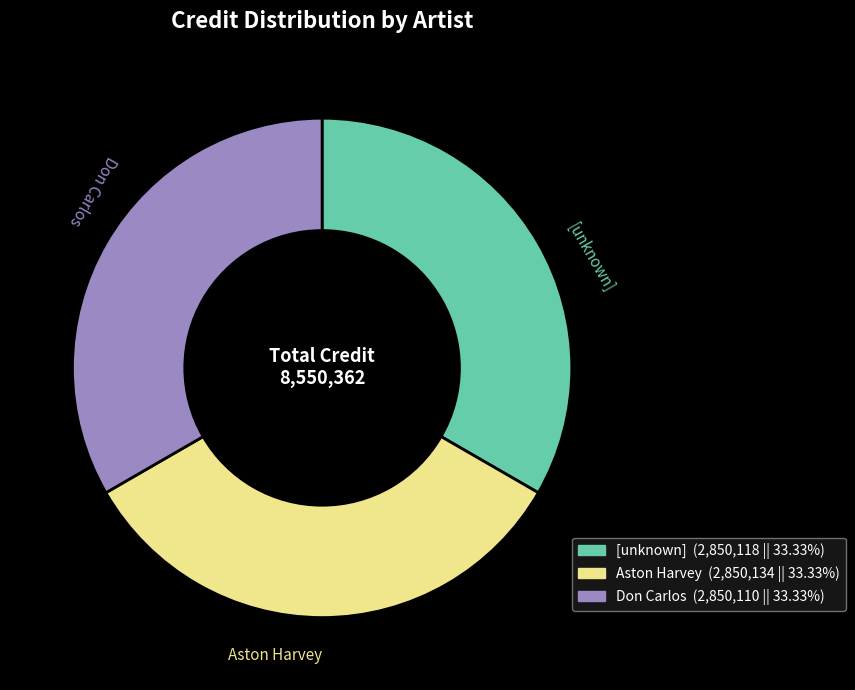

Does any single category account for the majority?

No